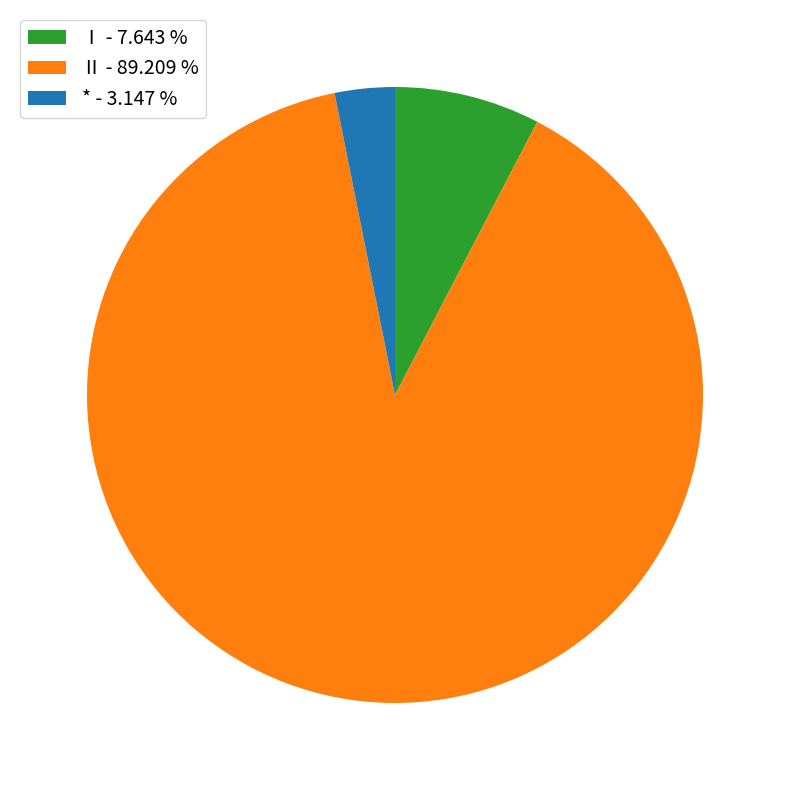

What is the ratio of the value at * - 3.147 % to the value at Ⅰ - 7.643 %?

0.4